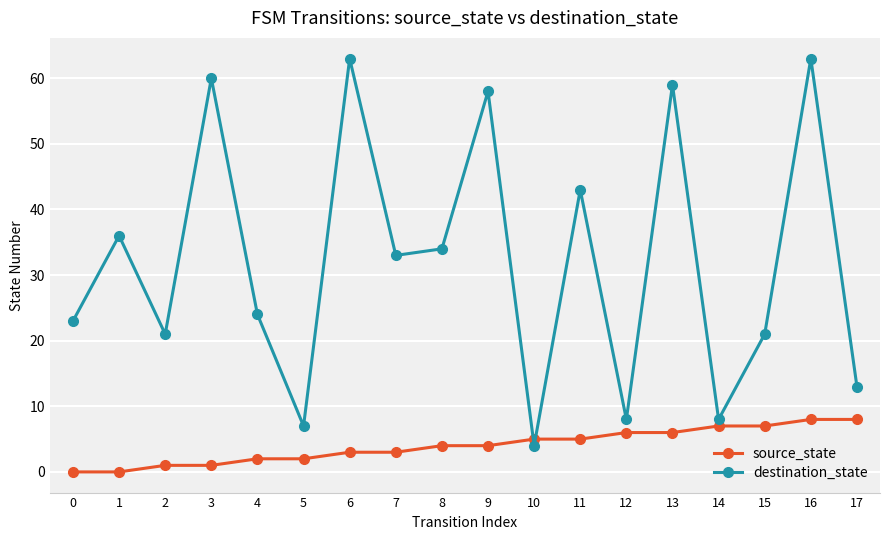

Which series has the largest total across all categories?

destination_state